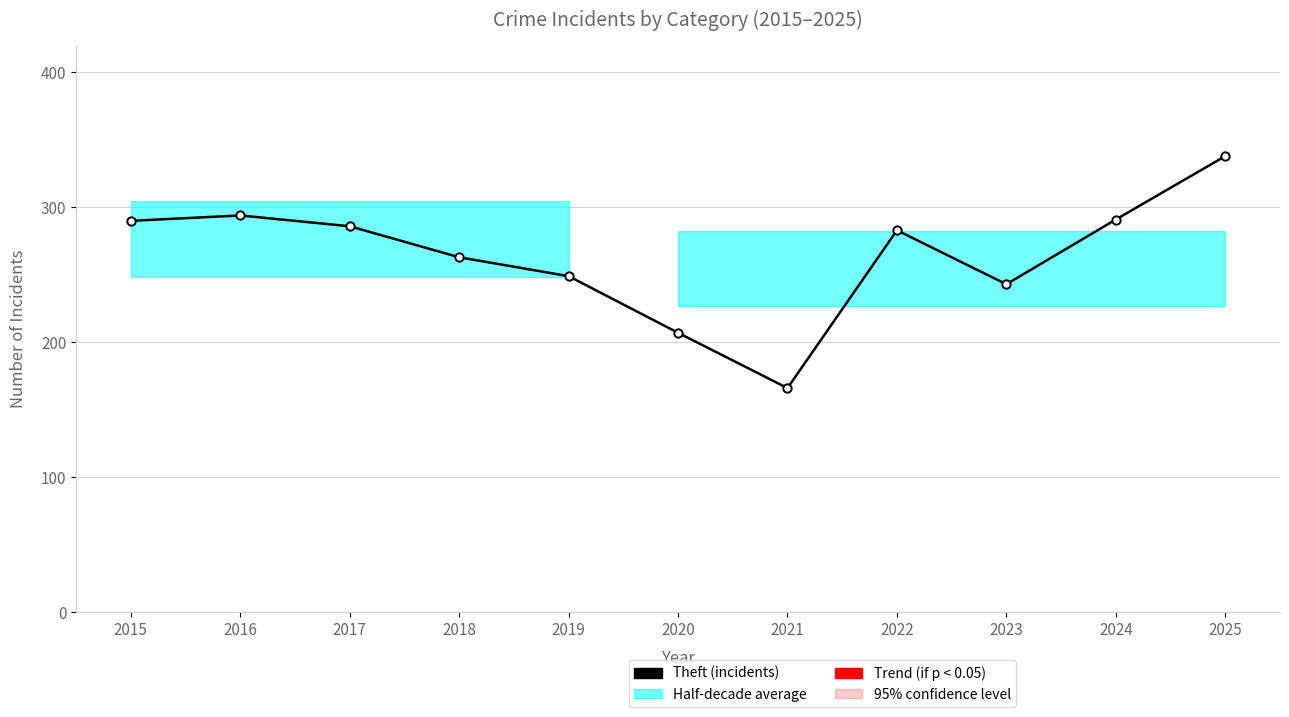

What is the value of the 1st point from the left?

290